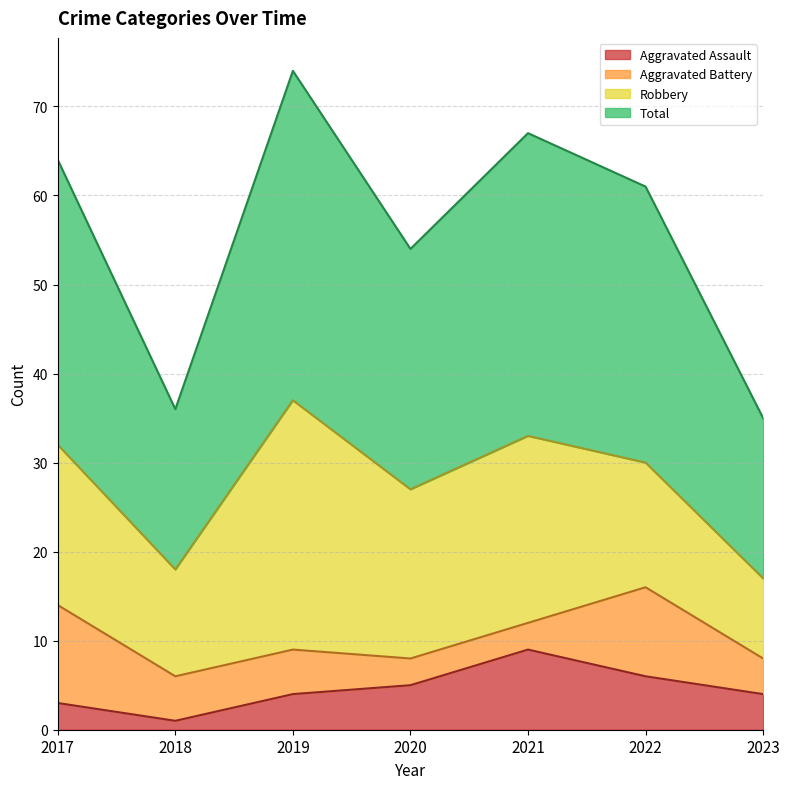

What is the difference between the highest and lowest values at 2022?

55